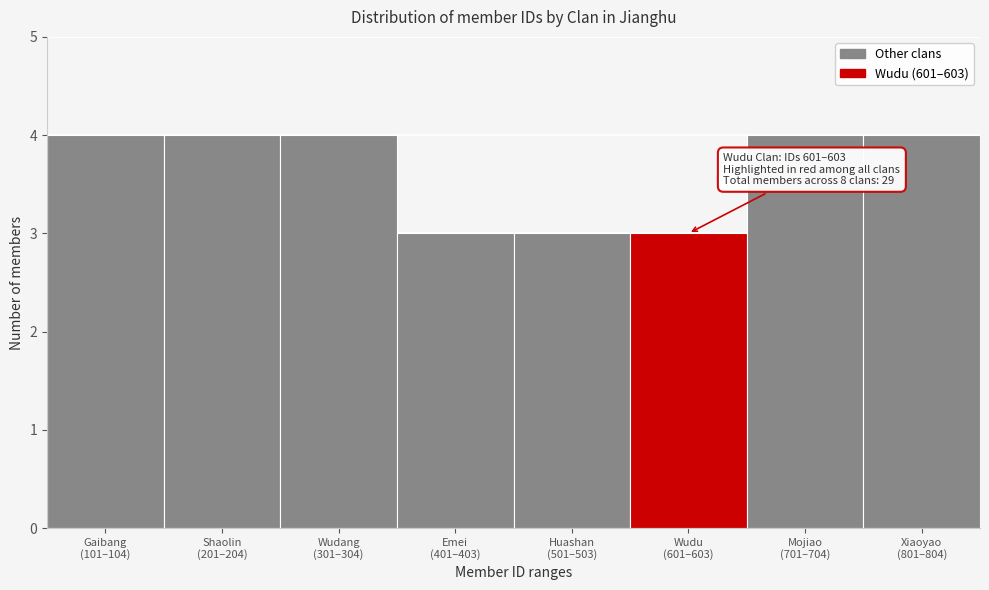

Reading right to left, extract all data points from this chart.

4	4	3	3	3	4	4	4